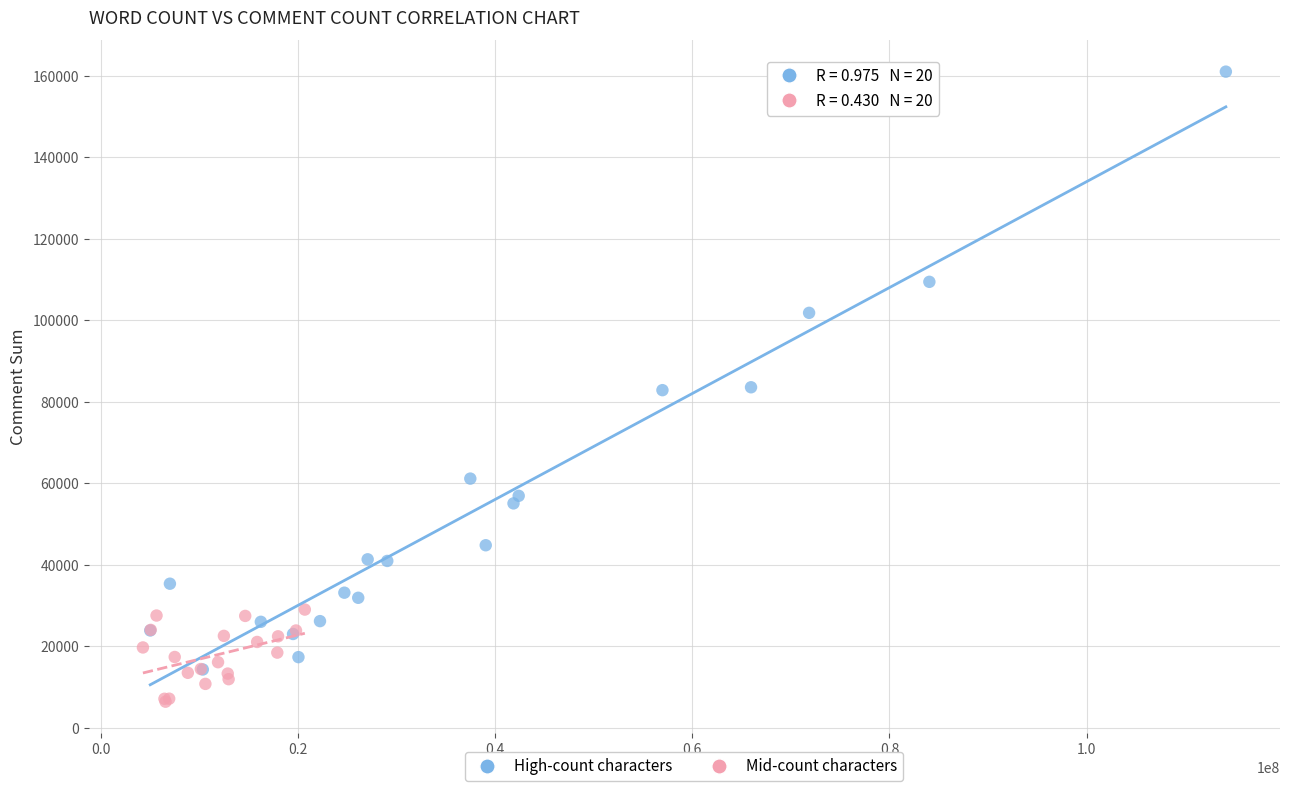

Which series has the widest spread of Y values?

High-count characters